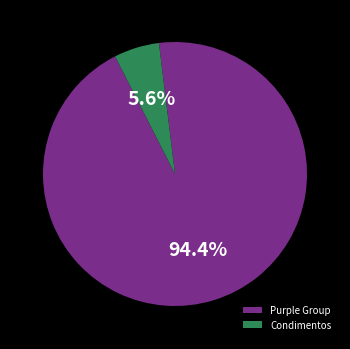

What percentage is NOT represented by Condimentos?

94.4%